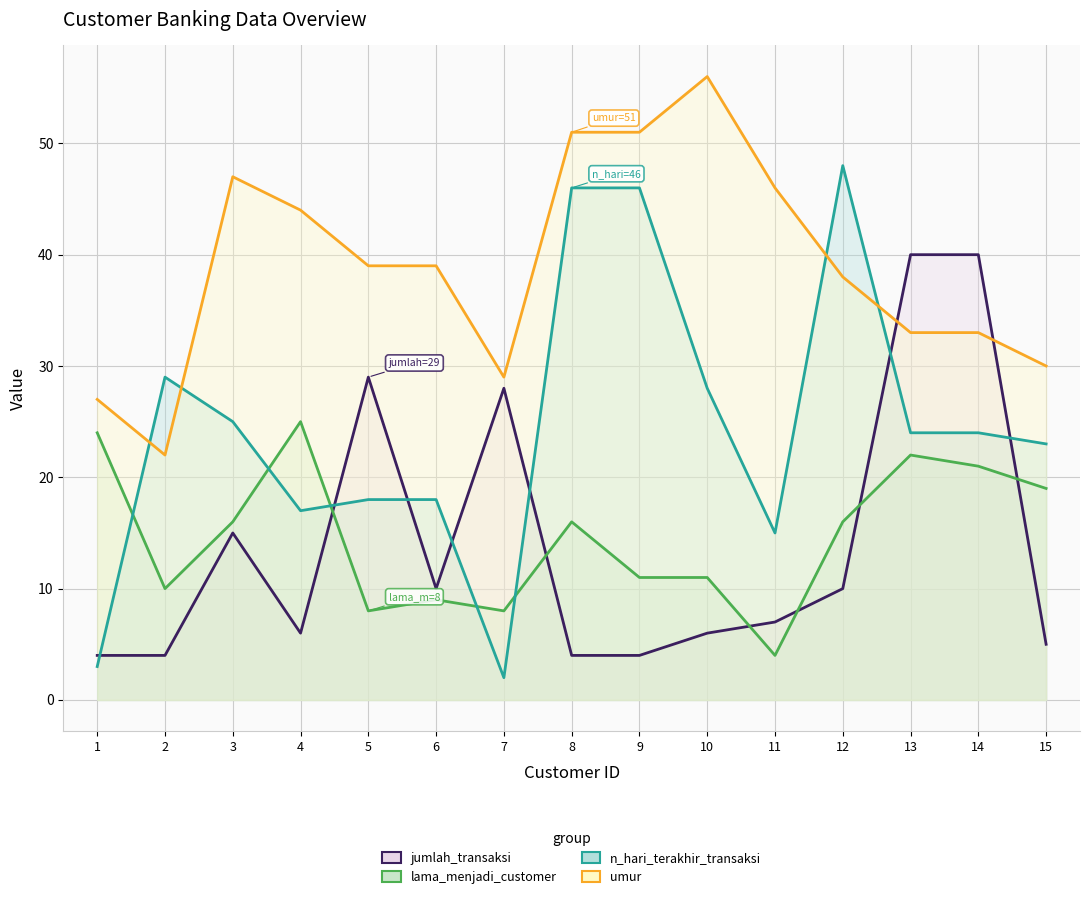

How many data points in jumlah_transaksi are above 7?

7